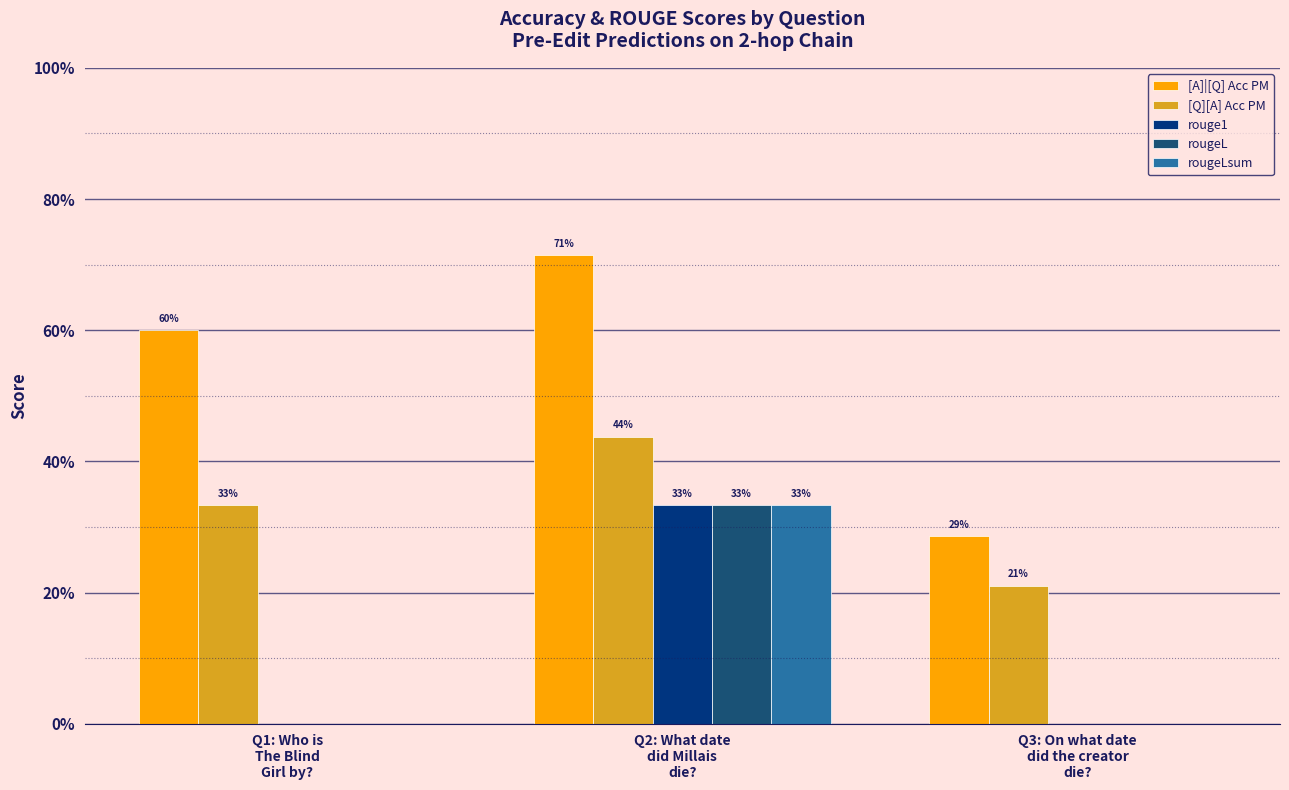

What is the difference between the maximum and minimum values in the rougeLsum series?

0.3